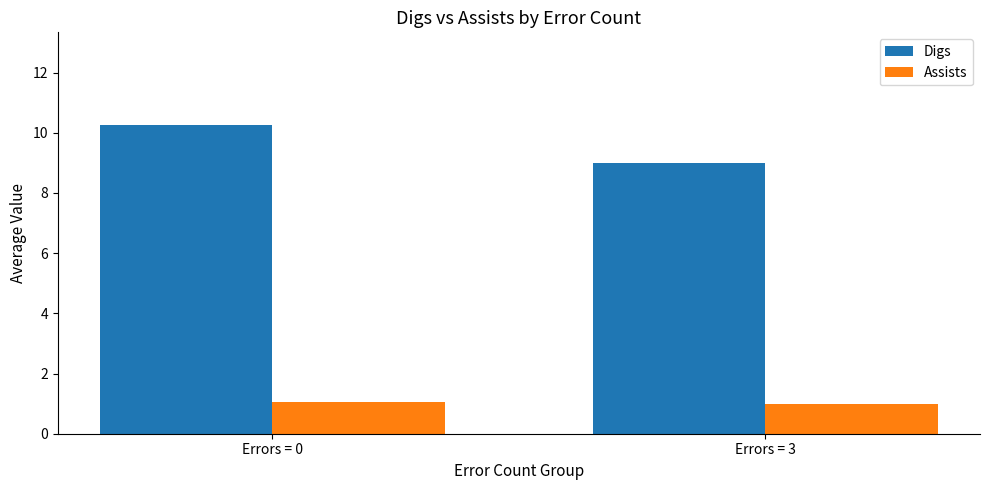

What is the approximate value of Digs at Errors = 0?

10.3